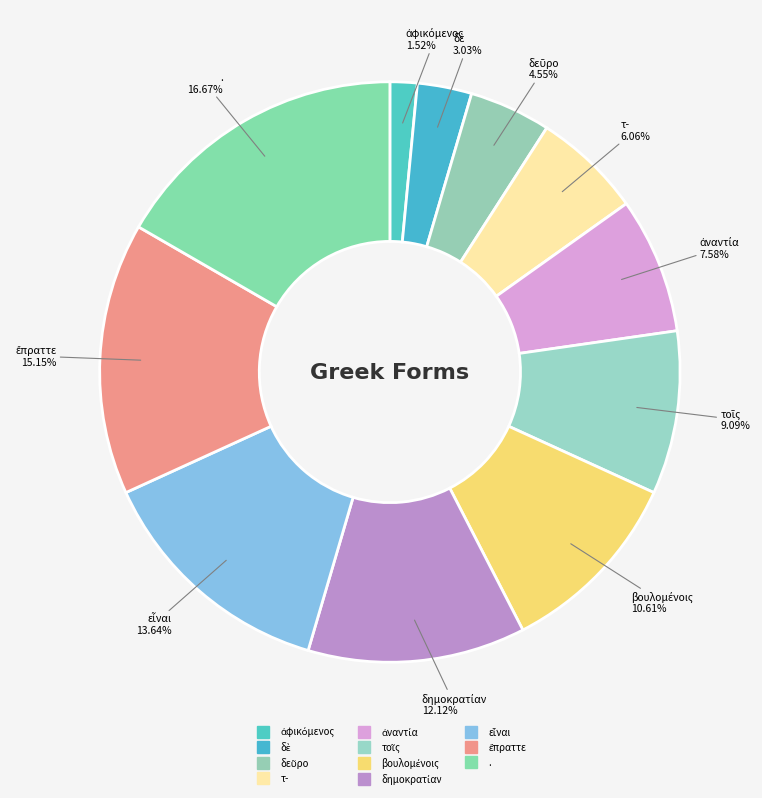

Rank the categories by value from lowest to highest.

ἀφικόμενος, δὲ, δεῦρο, τ-, ἀναντία, τοῖς, βουλομένοις, δημοκρατίαν, εἶναι, ἔπραττε, .